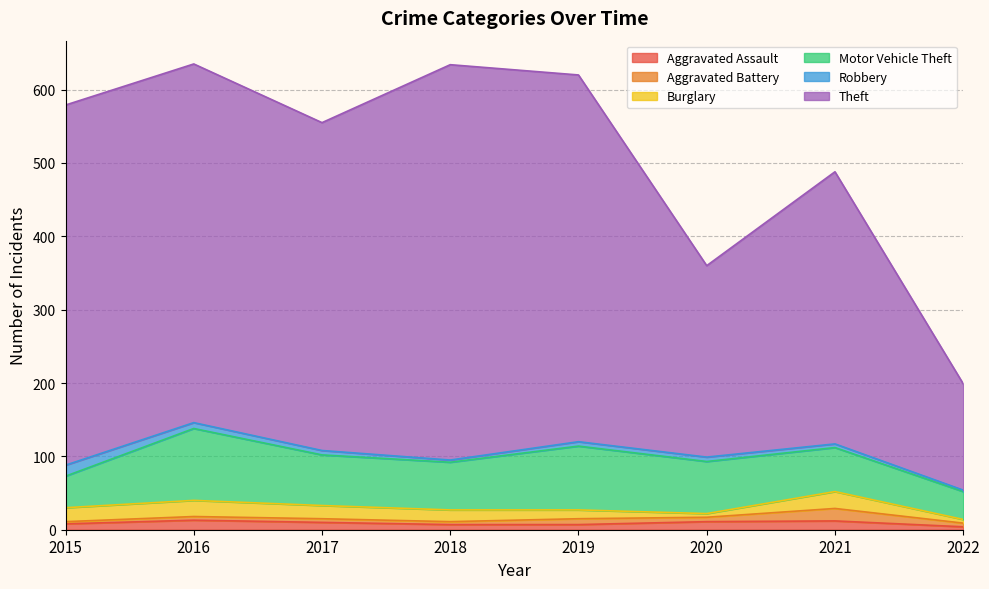

In Burglary, how many points are lower than both neighbors (excluding endpoints)?

1